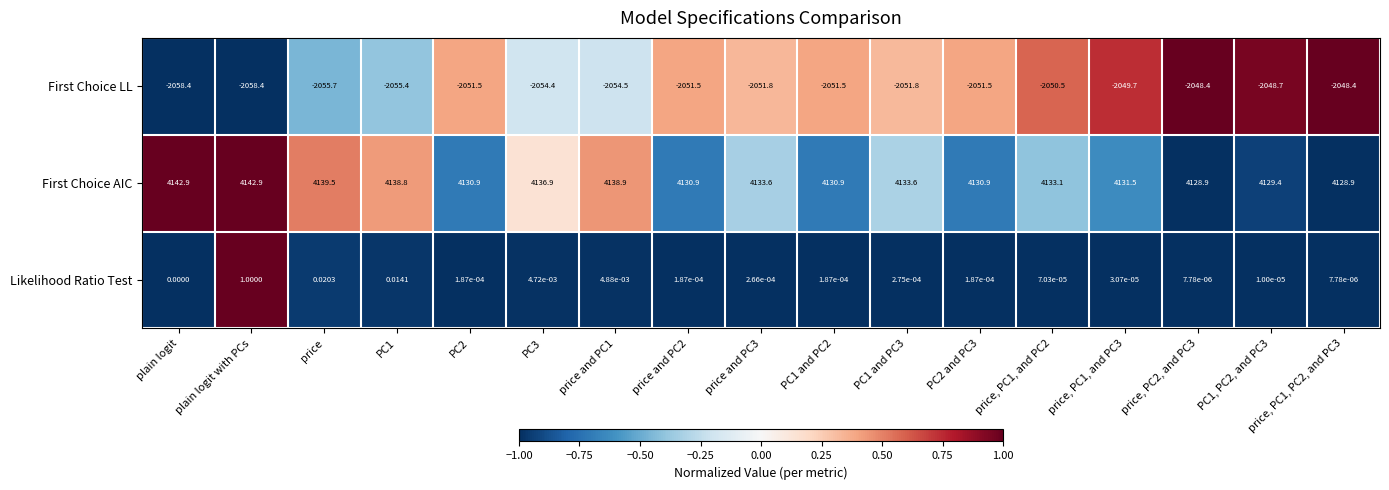

At which label does Likelihood Ratio Test reach its peak?

plain logit with PCs